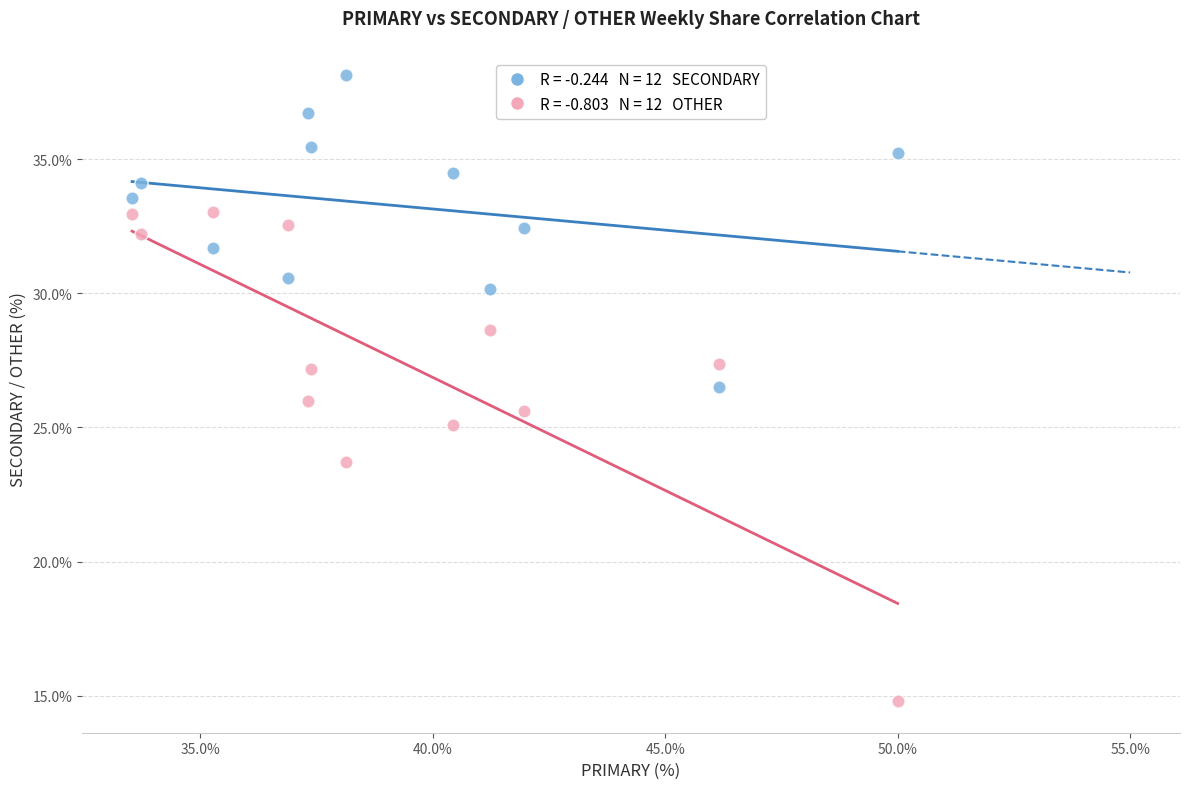

Across all data points, what is the range of X values (max minus min)?

16.5